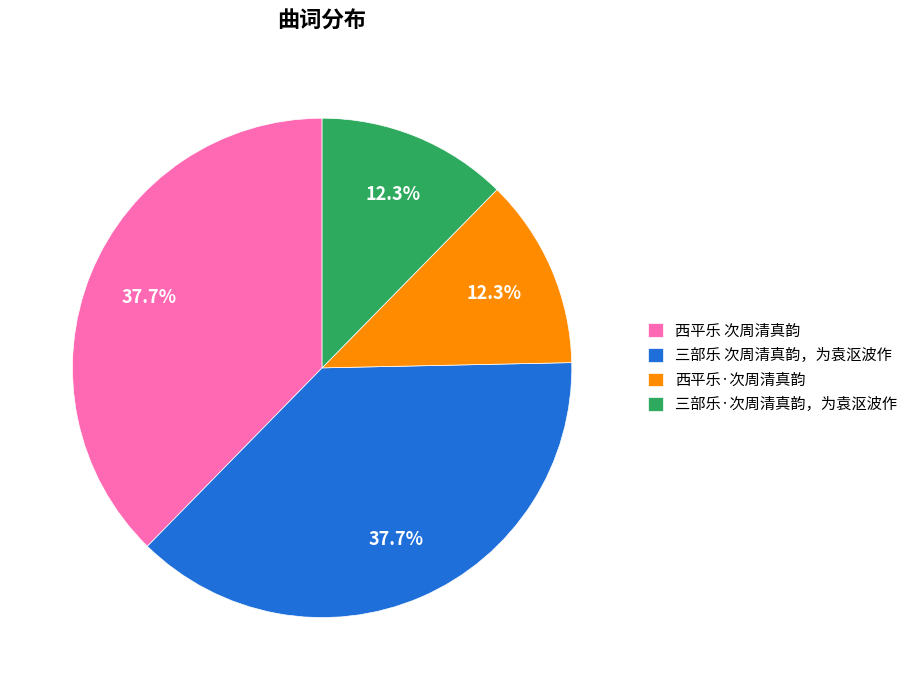

What portion of the pie excludes 西平乐 次周清真韵?

62.3%